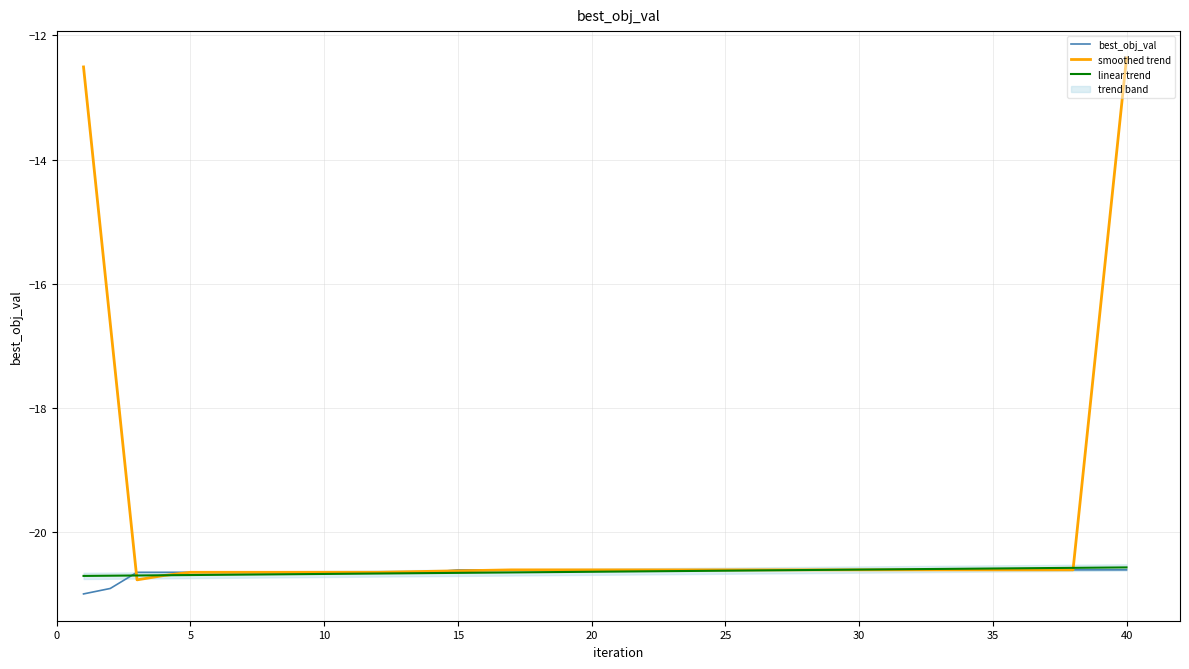

True or false: best_obj_val has a value of -20.6 at 10.

True